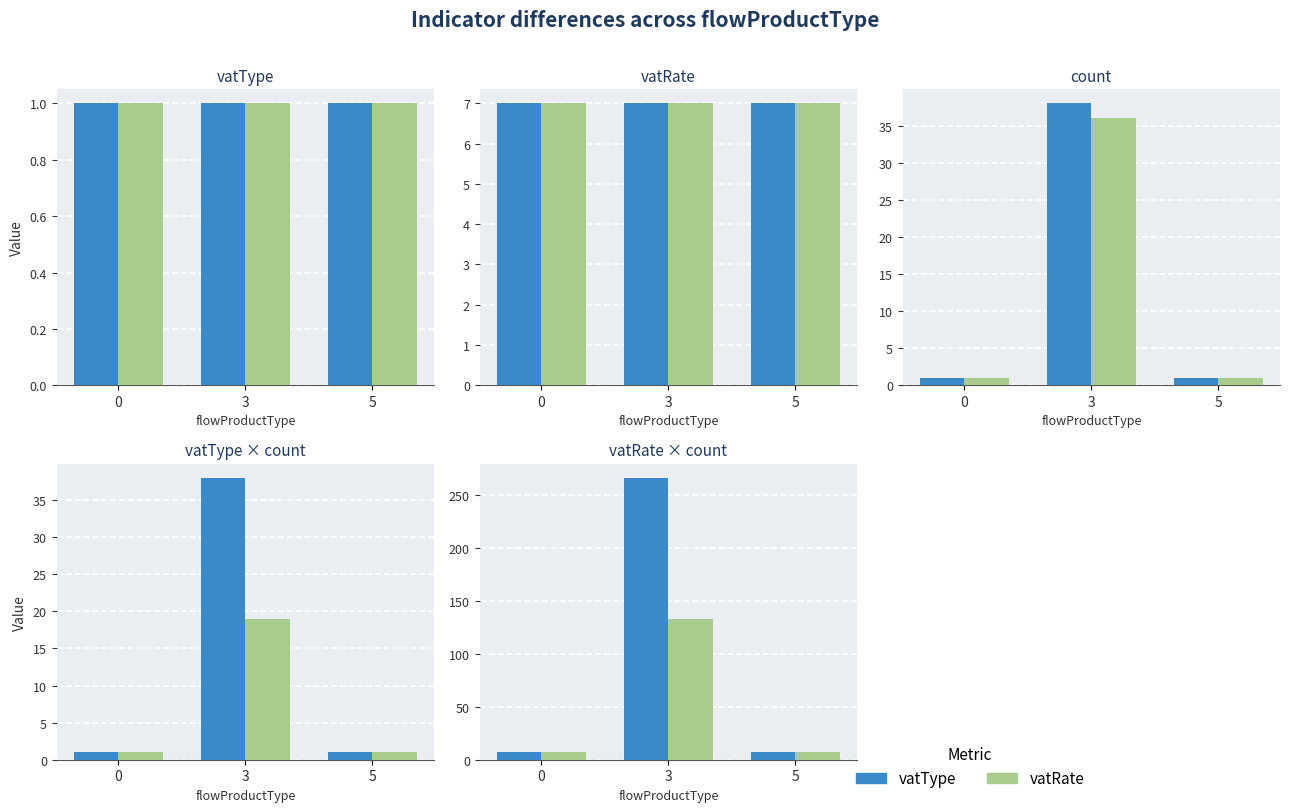

Is the value of vatType at 3 greater than the value of vatRate at 3?

Yes